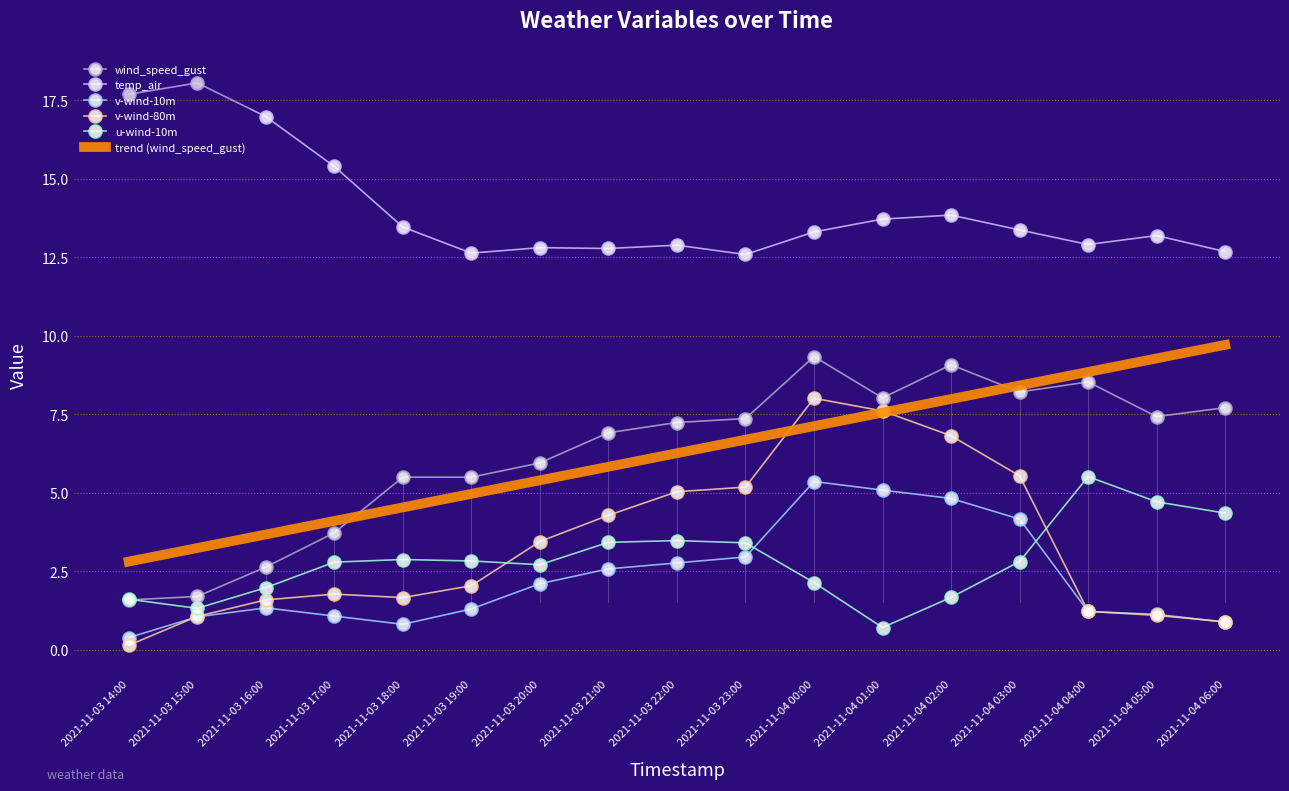

True or false: v-wind-10m and temp_air cross at least once.

False